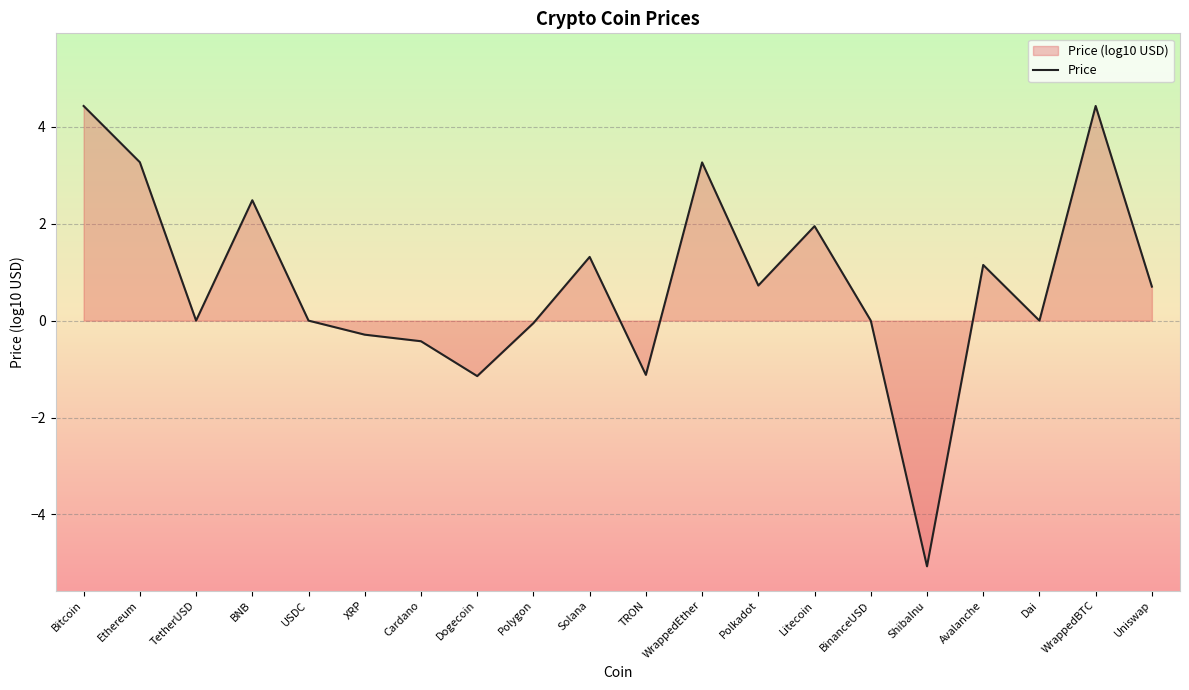

List the labels in order of value, smallest first.

ShibaInu, Dogecoin, TRON, Cardano, XRP, Polygon, Dai, TetherUSD, USDC, BinanceUSD, Uniswap, Polkadot, Avalanche, Solana, Litecoin, BNB, WrappedEther, Ethereum, Bitcoin, WrappedBTC